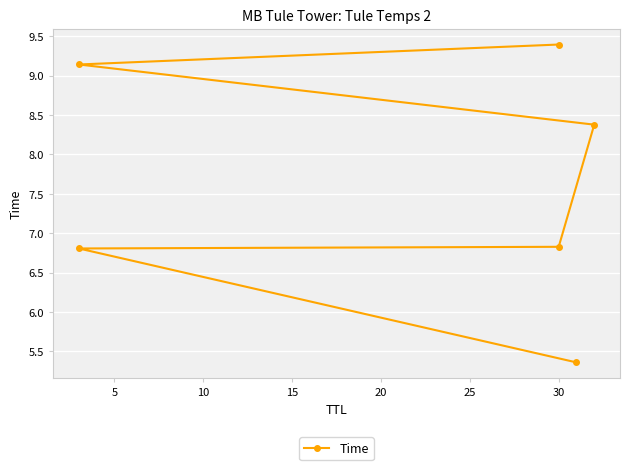

Is this an area chart (filled region under the line)?

No